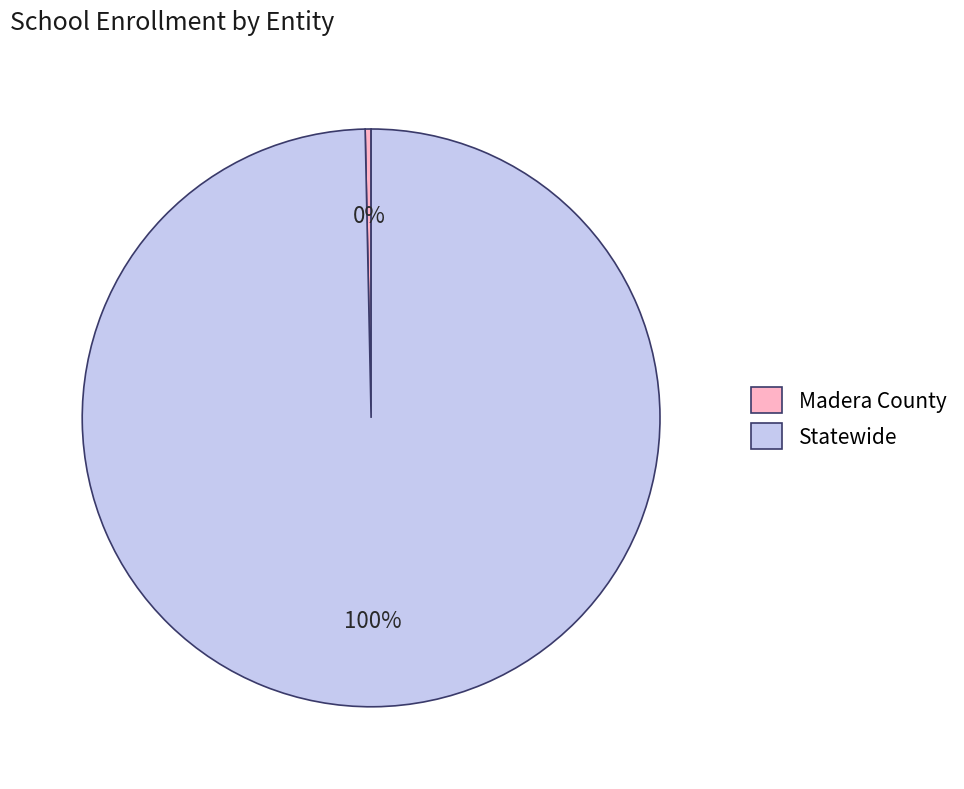

Rank the categories by value from highest to lowest.

Statewide, Madera County